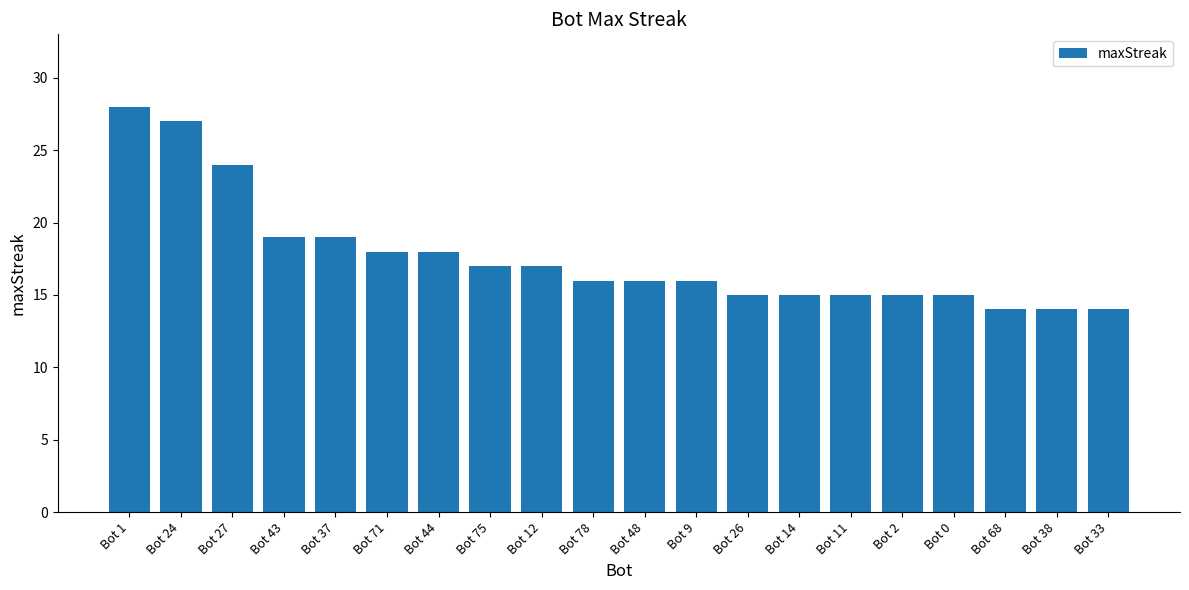

What is the sum of all values?

352